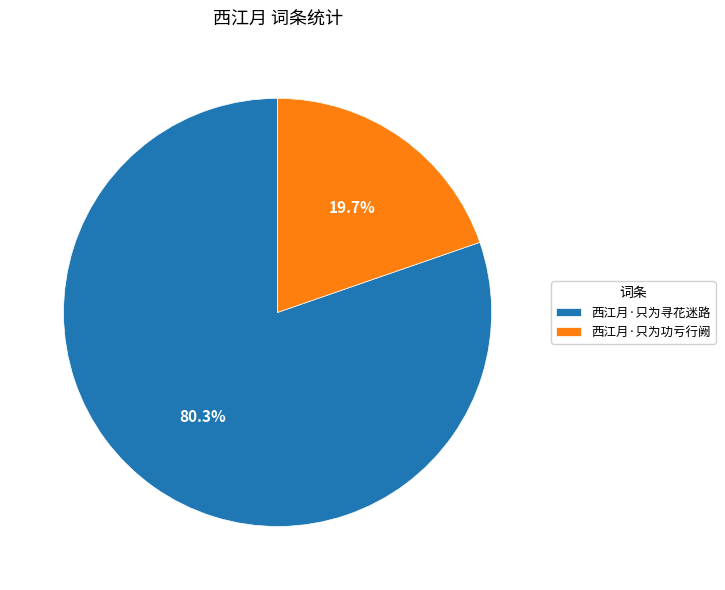

Between 西江月·只为功亏行阙 and 西江月·只为寻花迷路, which is larger?

西江月·只为寻花迷路